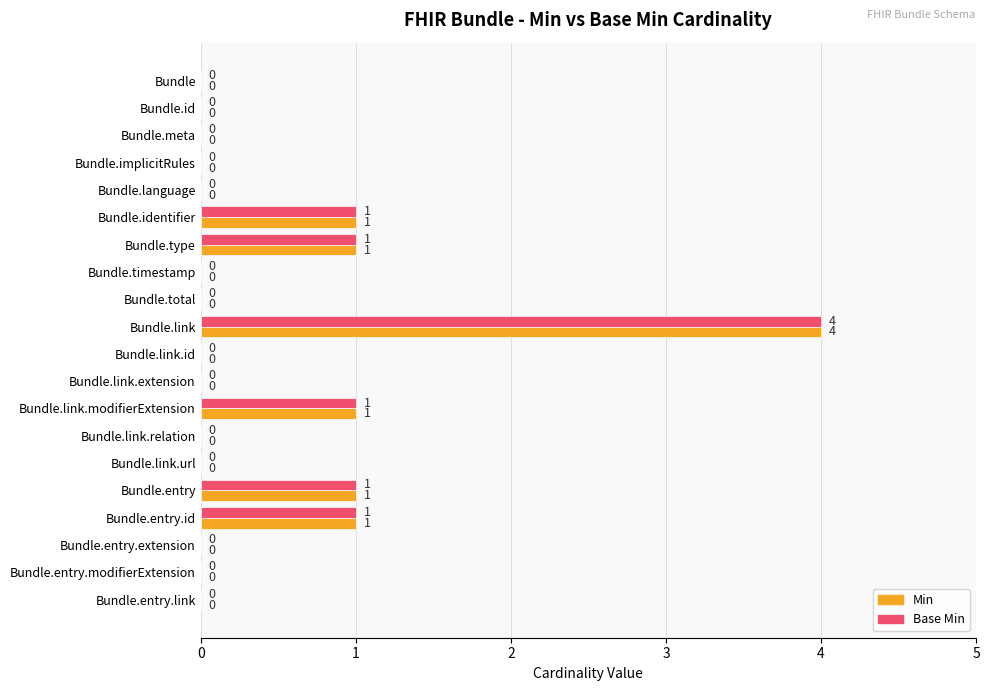

True or false: Min has a value of 0 at Bundle.total.

True